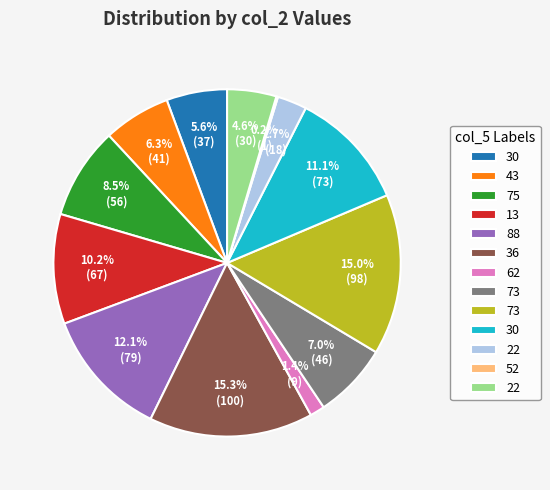

Is there any slice that represents more than half of the pie?

No